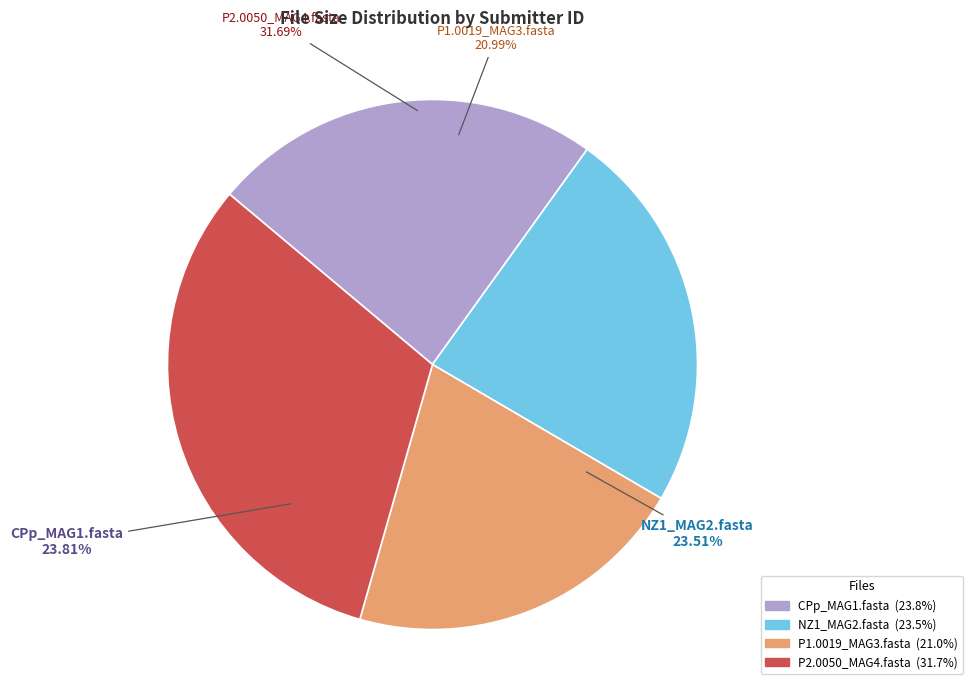

What is the total percentage of P2.0050_MAG4.fasta and CPp_MAG1.fasta?

55.5%